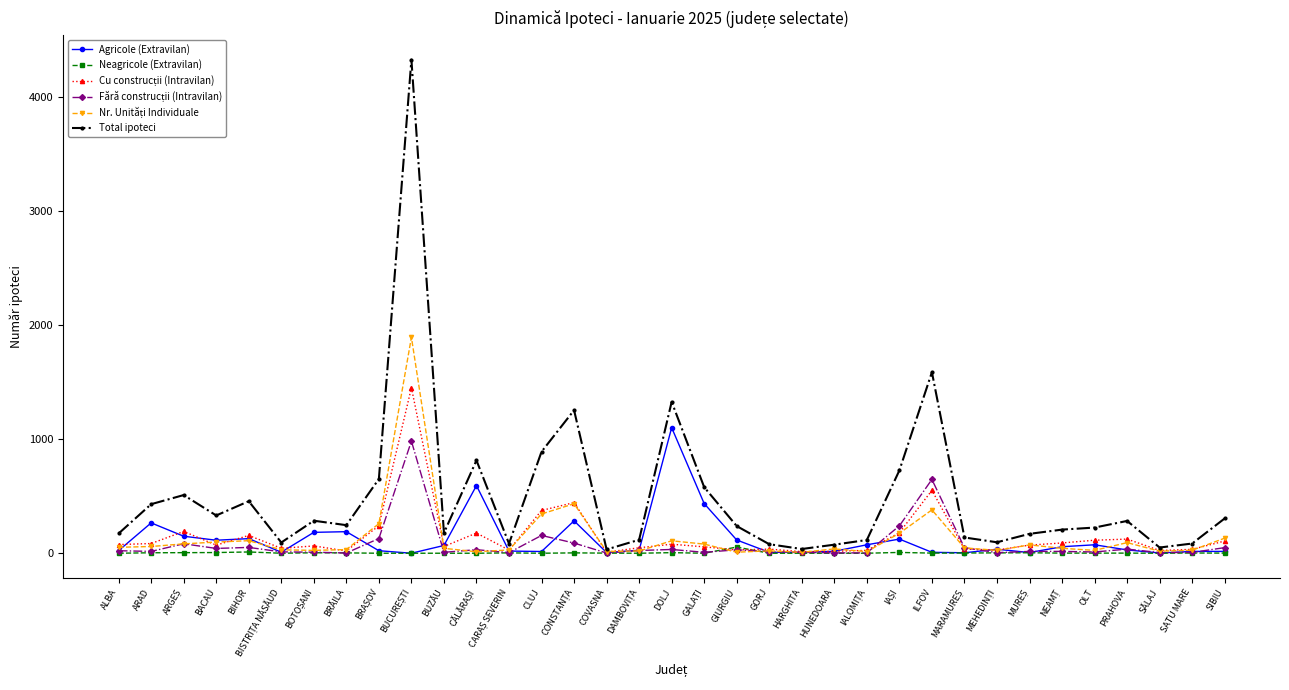

True or false: Neagricole (Extravilan) has more than 0 interior local peaks.

True